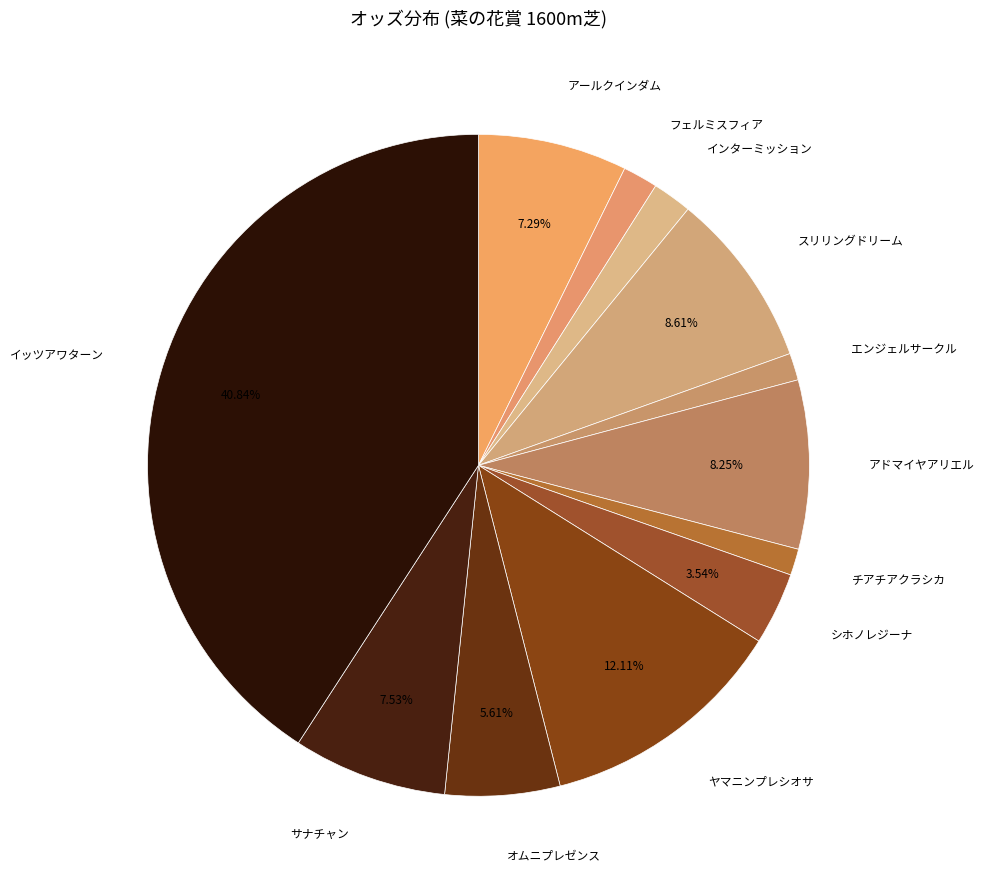

Do フェルミスフィア and ヤマニンプレシオサ together represent more than half of the pie?

No